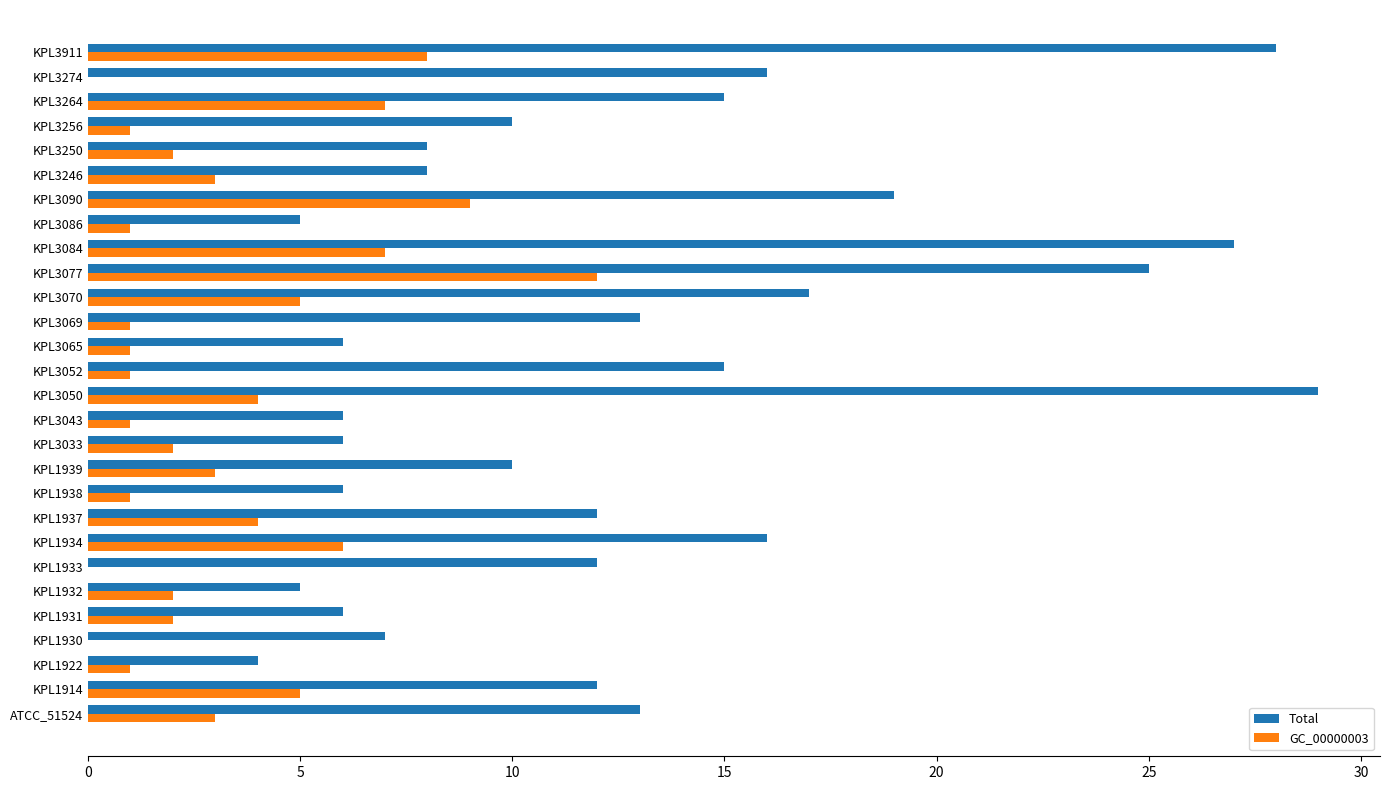

What is the sum of all Total values?

356